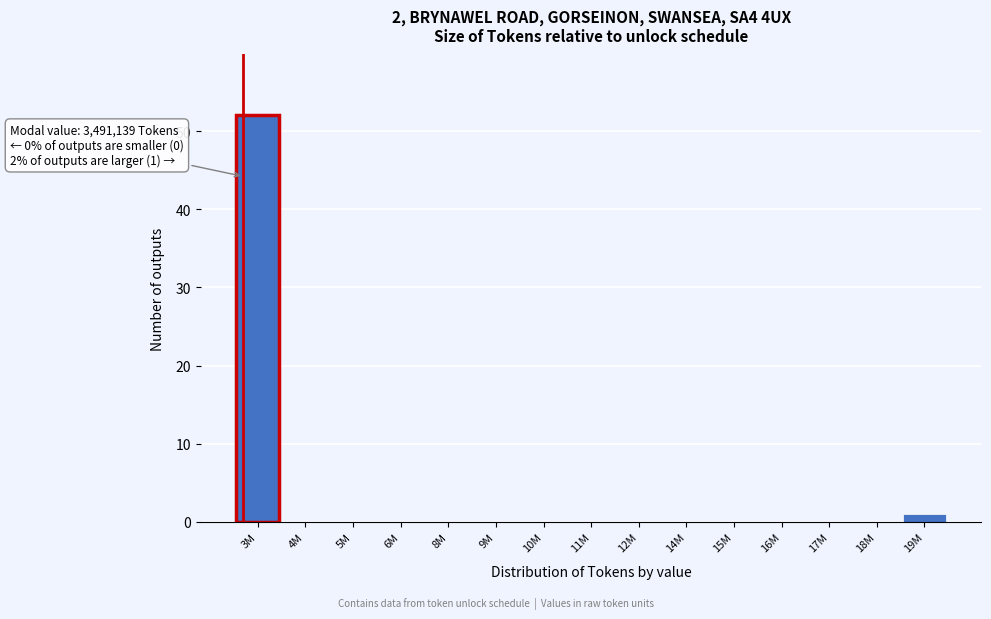

Reading right to left, transcribe all the data shown in this chart.

19M=1	18M=0	17M=0	16M=0	15M=0	14M=0	12M=0	11M=0	10M=0	9M=0	8M=0	6M=0	5M=0	4M=0	3M=52